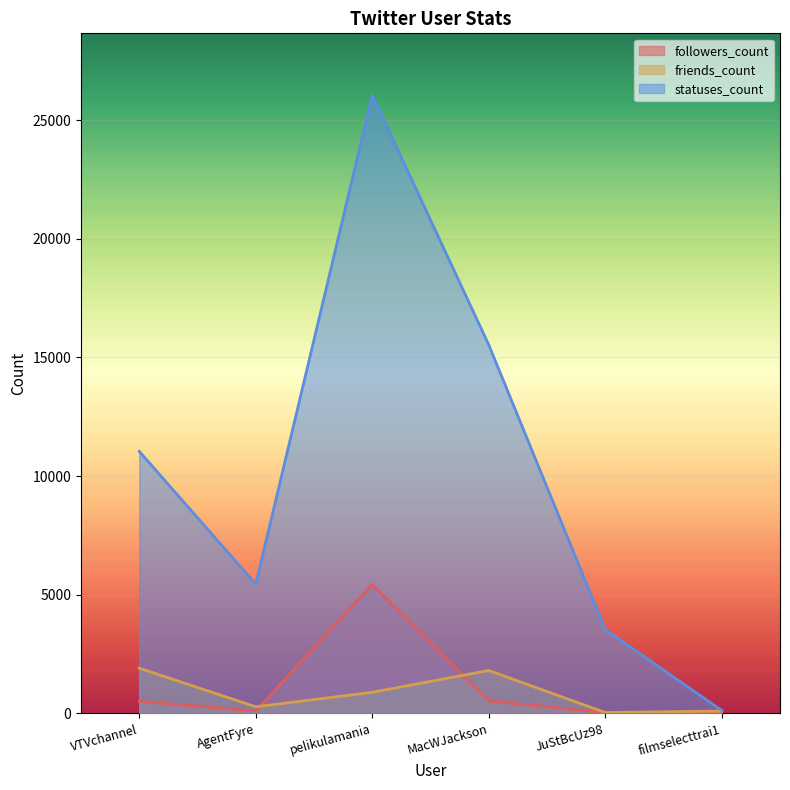

What position from the left is pelikulamania?

3